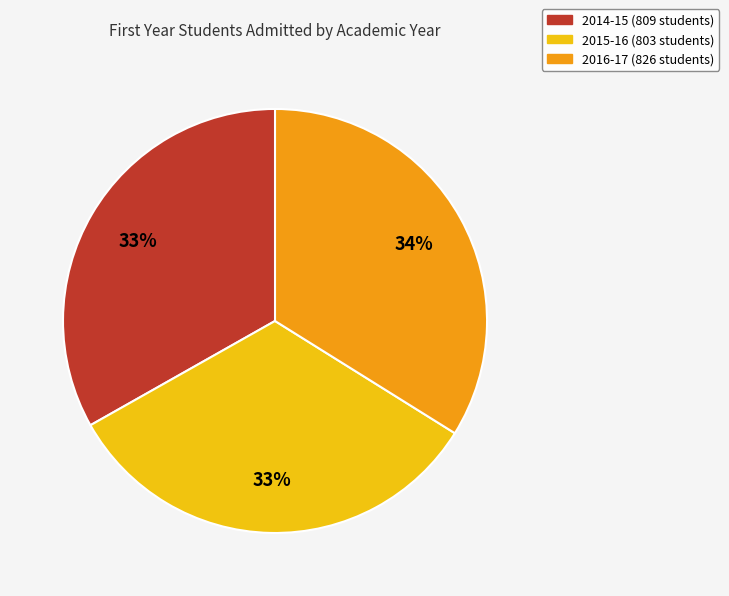

Between 2016-17 and 2014-15, which is larger?

2016-17